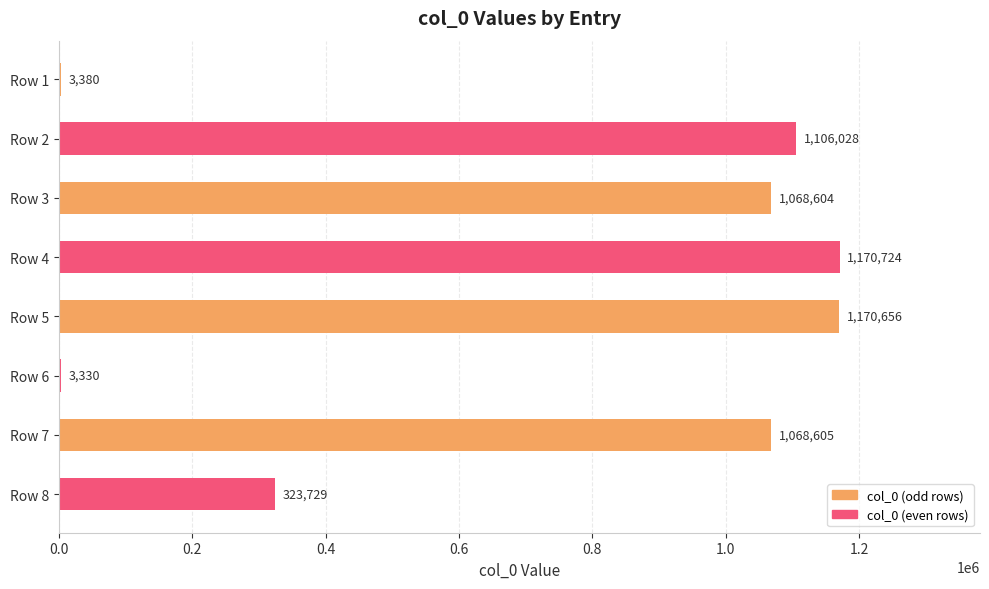

Which category has the highest value across all series?

Row 4